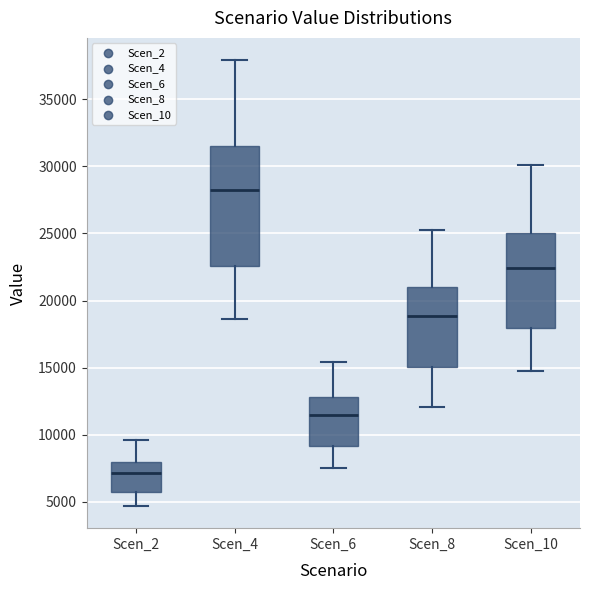

Reading left to right, transcribe this box plot: for each box, give where its median line is, the range the box spans, and where its two whiskers end, as read against the y-axis. The values are not printed on the chart, so give them approximately, as read against the axis.

Scen_2: median 7000, box 5500 to 8000, whiskers 4500 to 9500
Scen_4: median 28000, box 22500 to 31500, whiskers 18500 to 38000
Scen_6: median 11500, box 9000 to 13000, whiskers 7500 to 15500
Scen_8: median 19000, box 15000 to 21000, whiskers 12000 to 25500
Scen_10: median 22500, box 18000 to 25000, whiskers 15000 to 30000